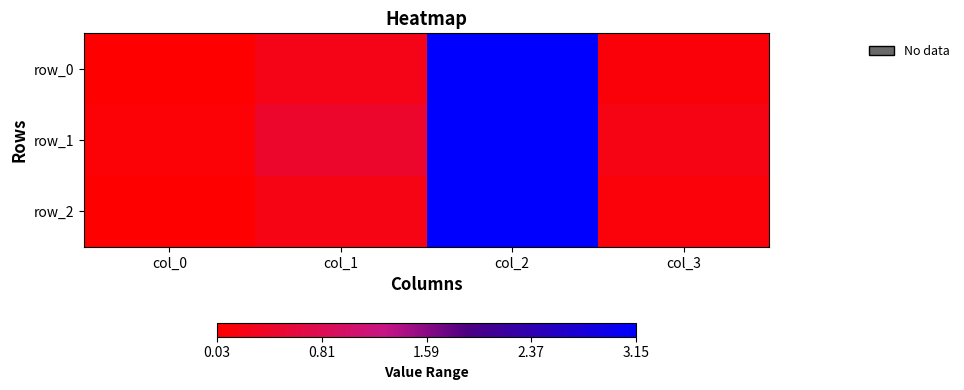

Rank the series by their maximum value, from lowest to highest.

row_2, row_0, row_1